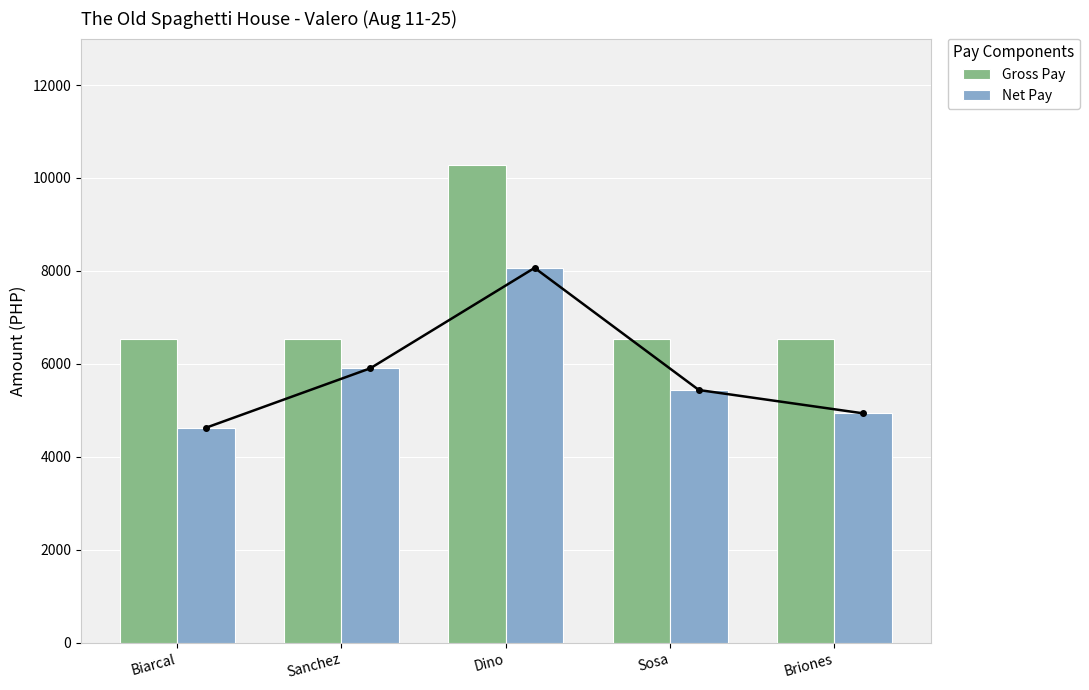

How many groups of bars are there?

5